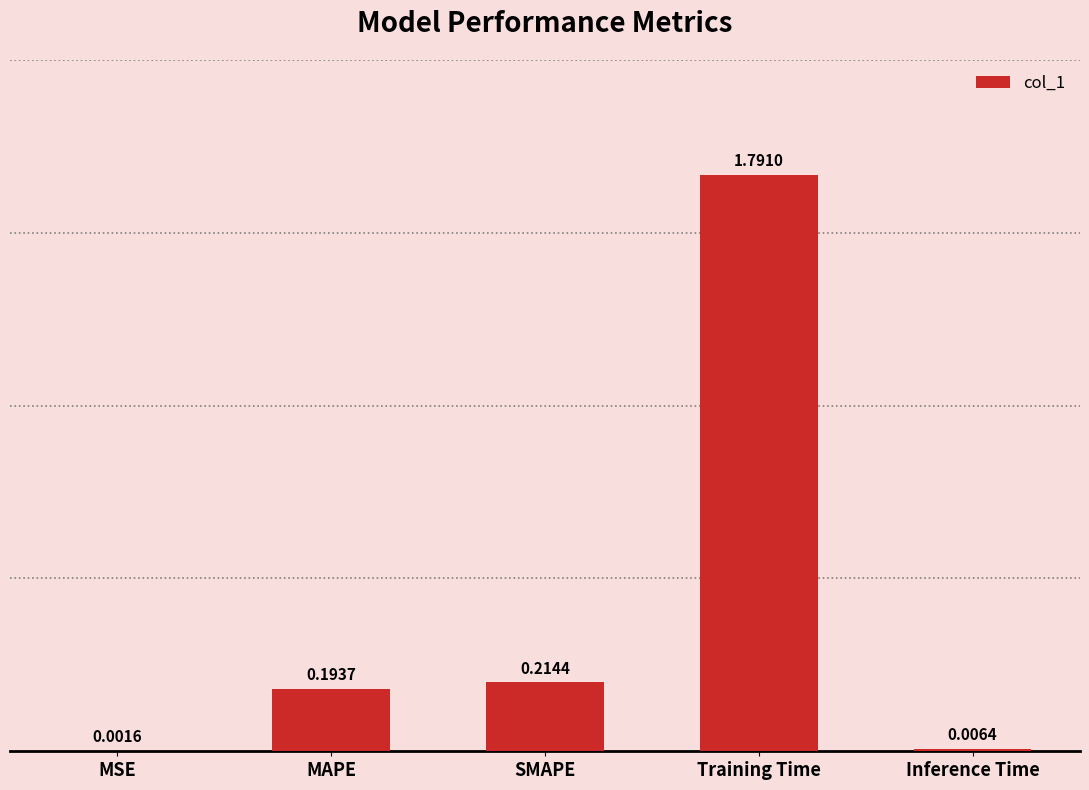

Are the bars horizontal?

No